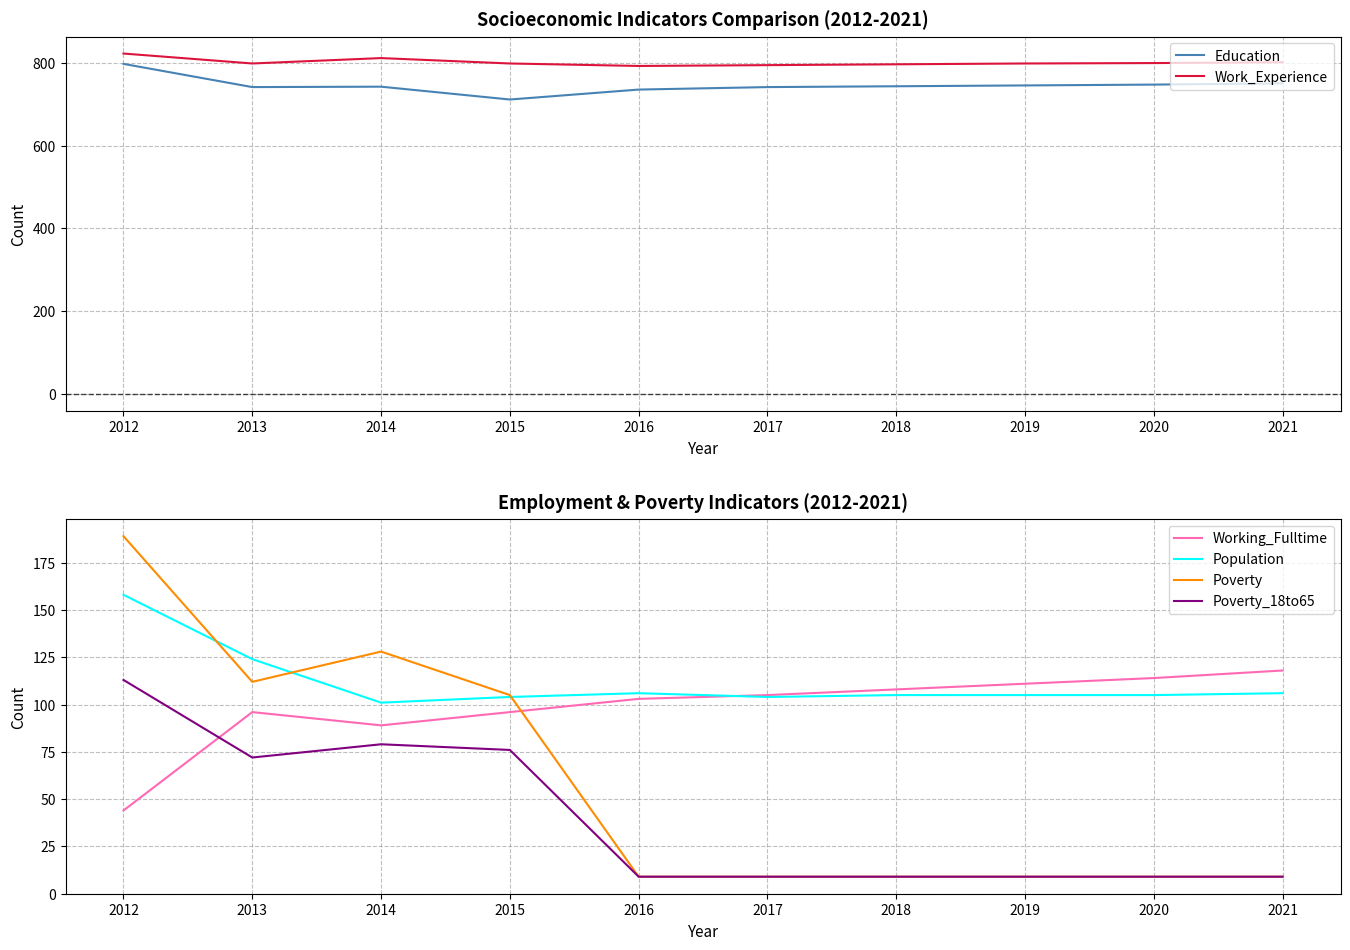

How many data points in Work_Experience are less than 798?

3